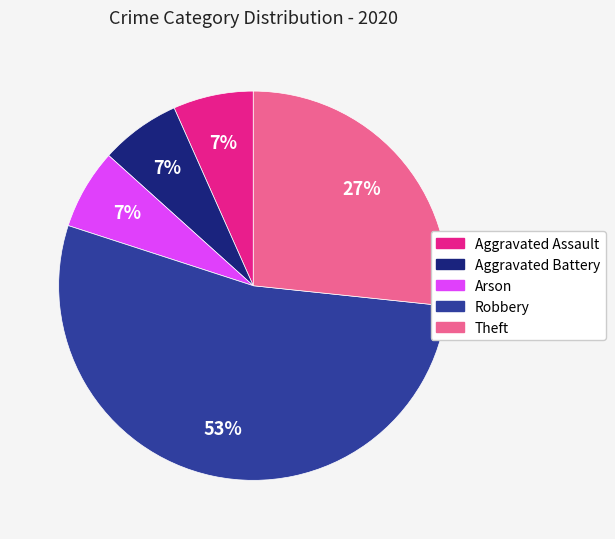

Count the number of slices in the pie.

5